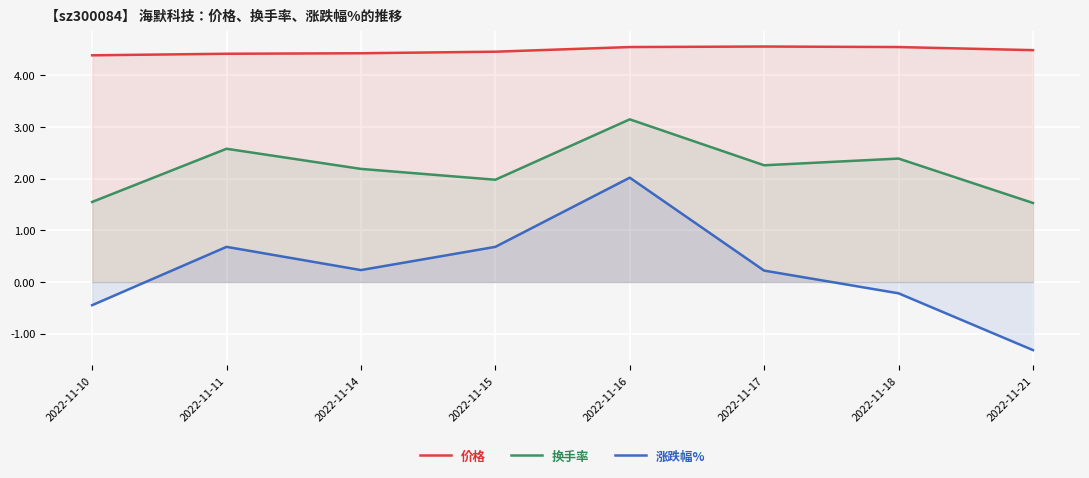

Where is the first local minimum for 涨跌幅%?

2022-11-14